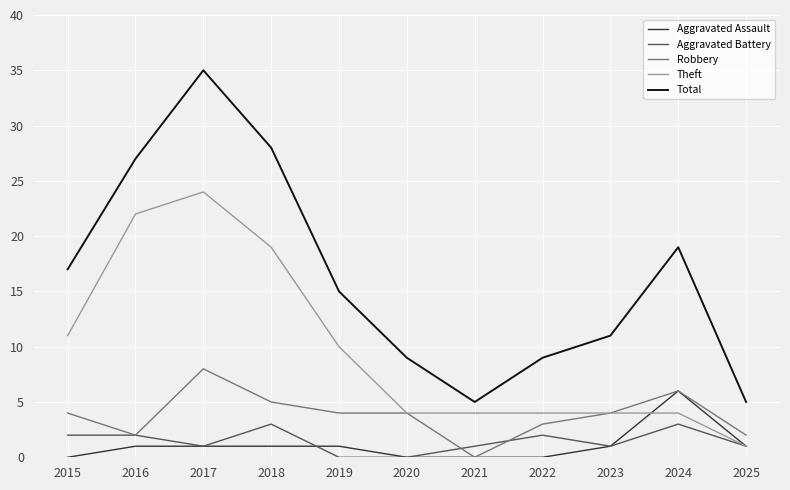

True or false: Aggravated Battery and Robbery cross at least once.

True